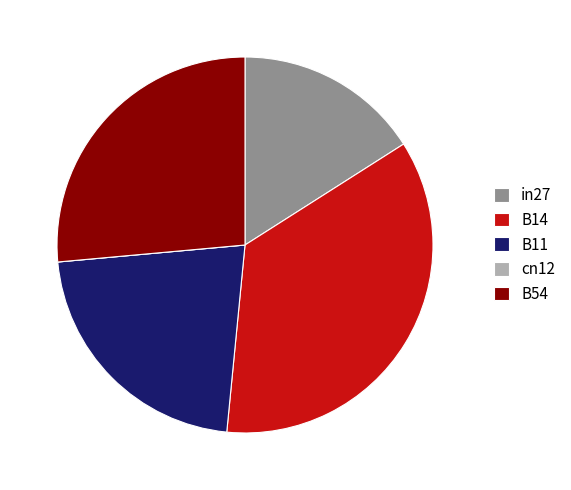

Does any single category account for the majority?

No